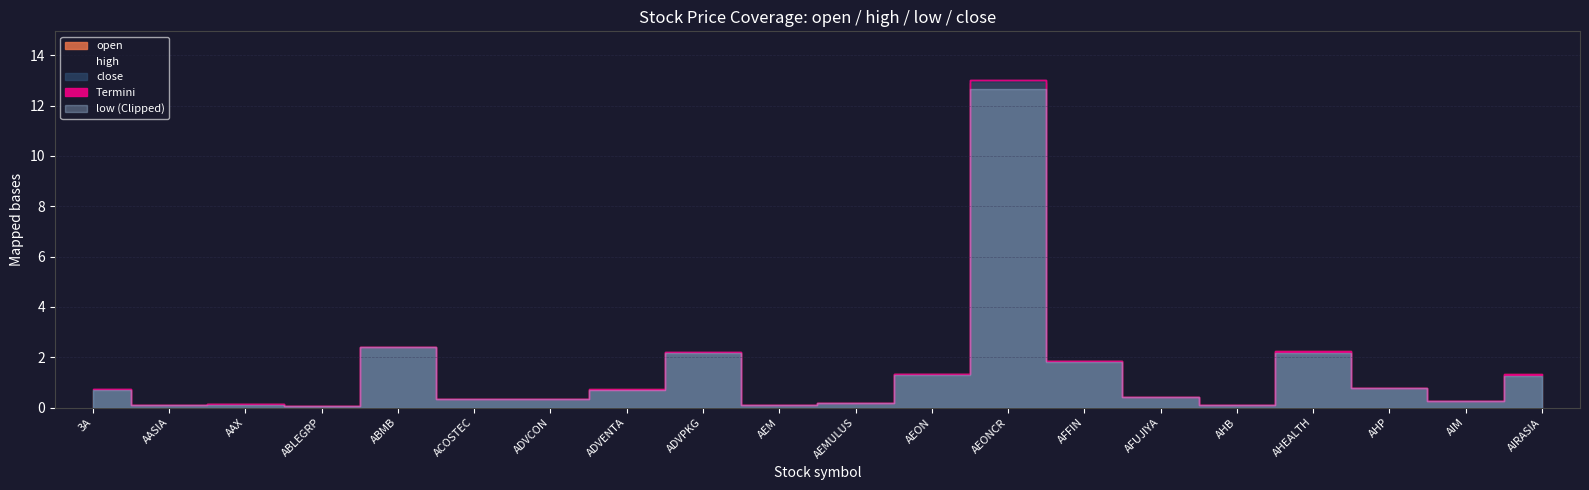

The close series shows 3.7 at ABMB. True or false?

False